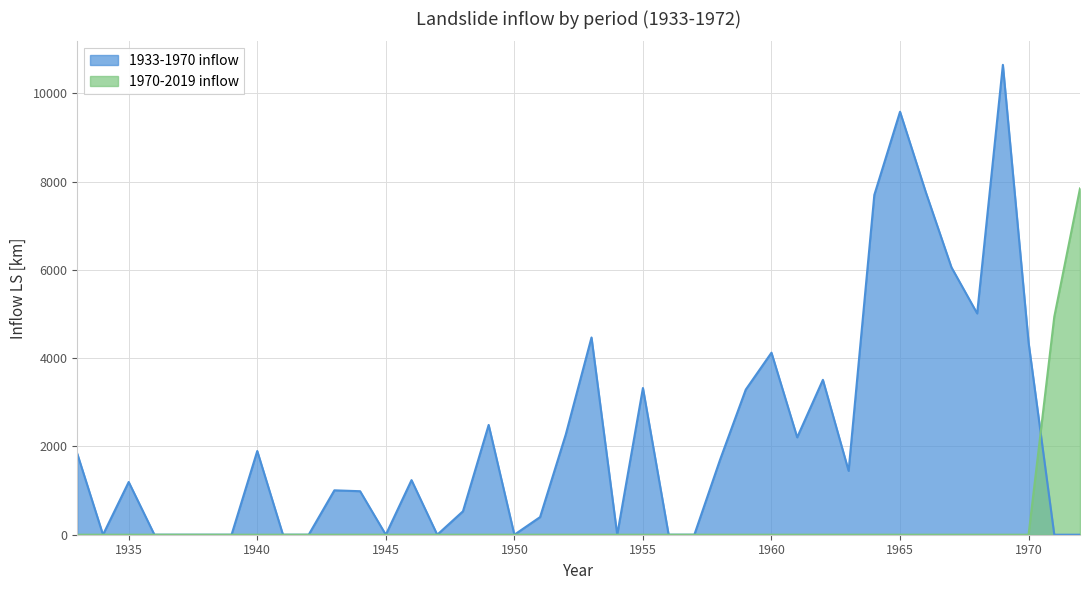

Is the value of 1970-2019 inflow at 1934 greater than the value of 1933-1970 inflow at 1961?

No